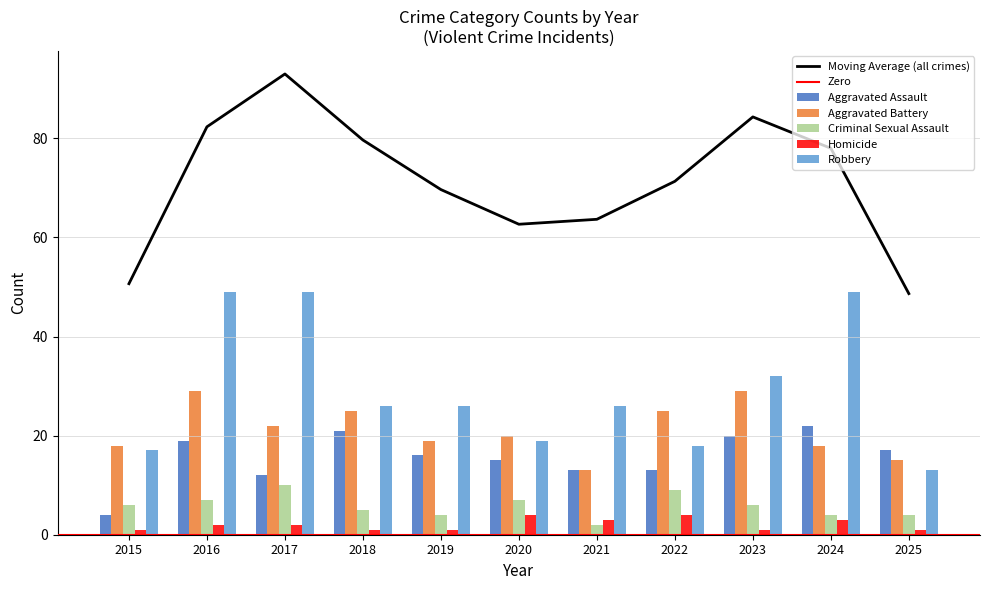

True or false: Homicide has a value of 1 at 2018.

True